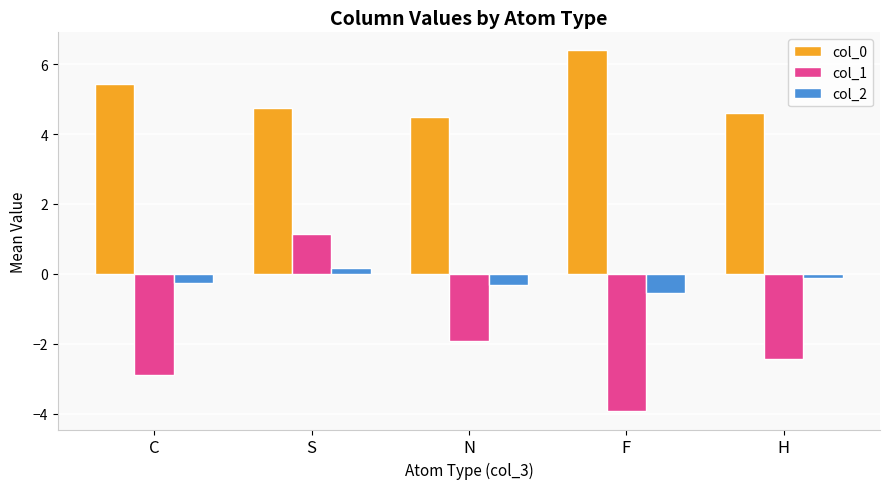

What is the difference between the second highest and minimum values in the col_1 series?

2.0